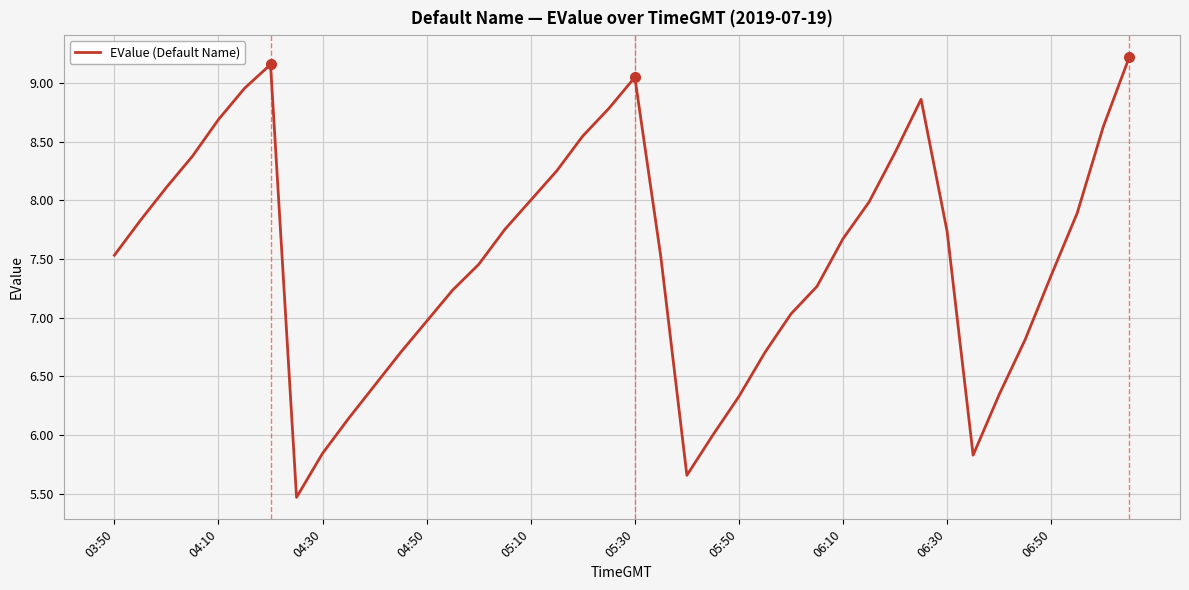

What is the minimum value shown in the chart?

5.5